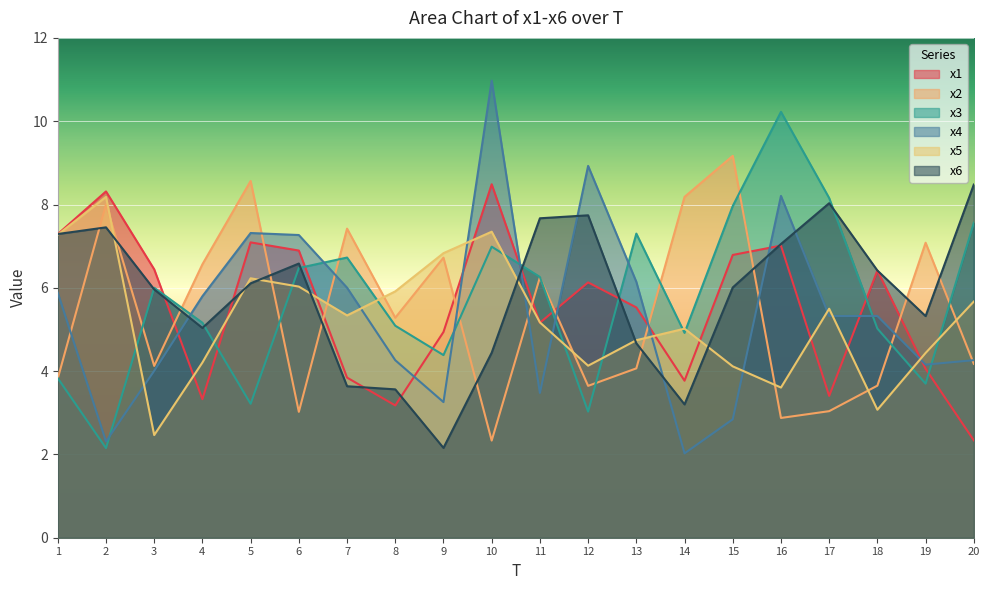

What is the spread (max minus min) of values at 18?

3.3